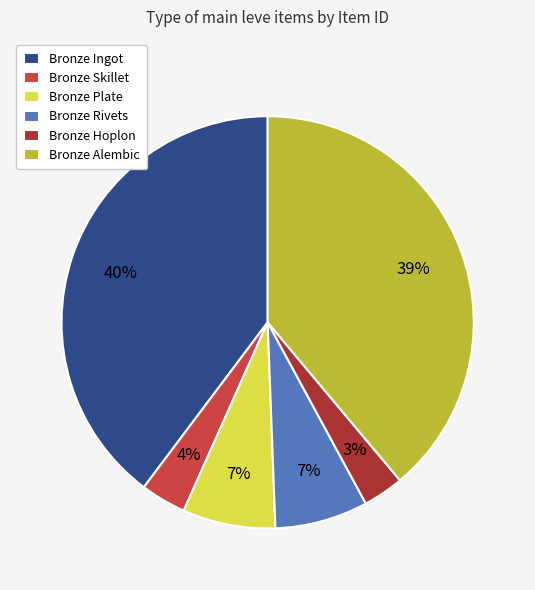

The Bronze Hoplon slice represents 9% of the pie. True or false?

False